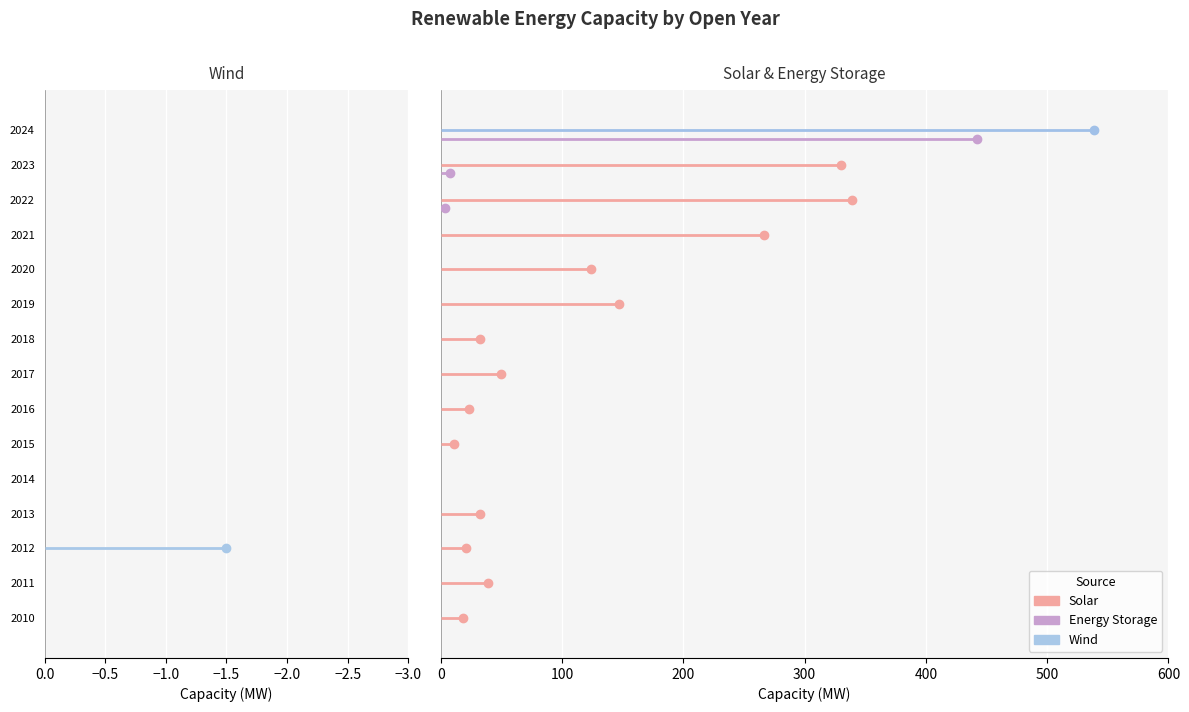

Rank the series at 2020 from highest to lowest value.

Solar, Wind, Energy Storage